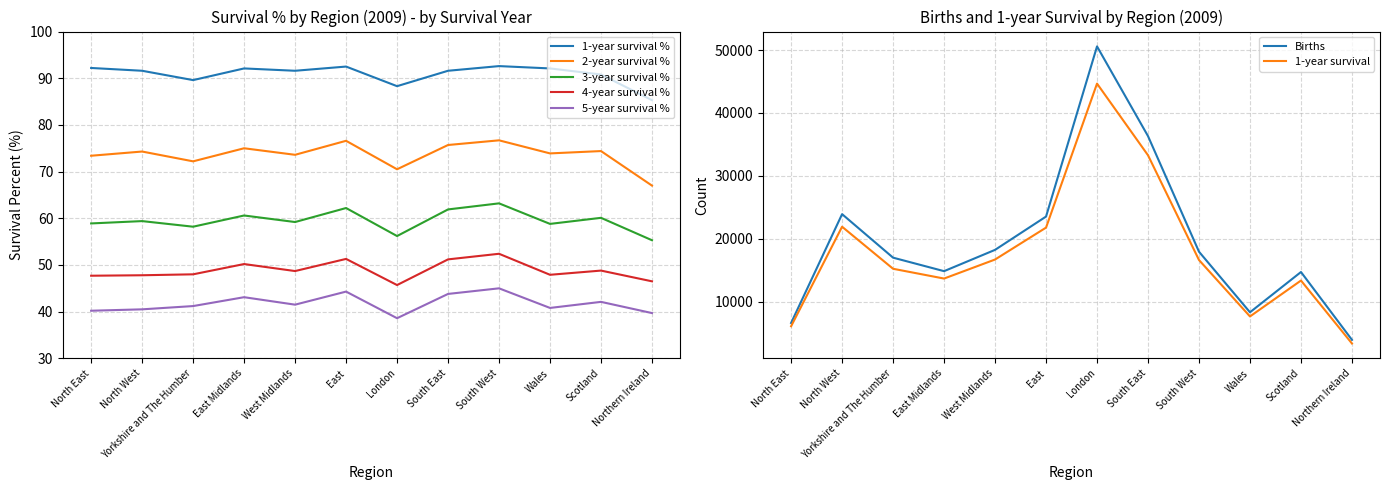

How many data points in 1-year survival % are less than 91?

4